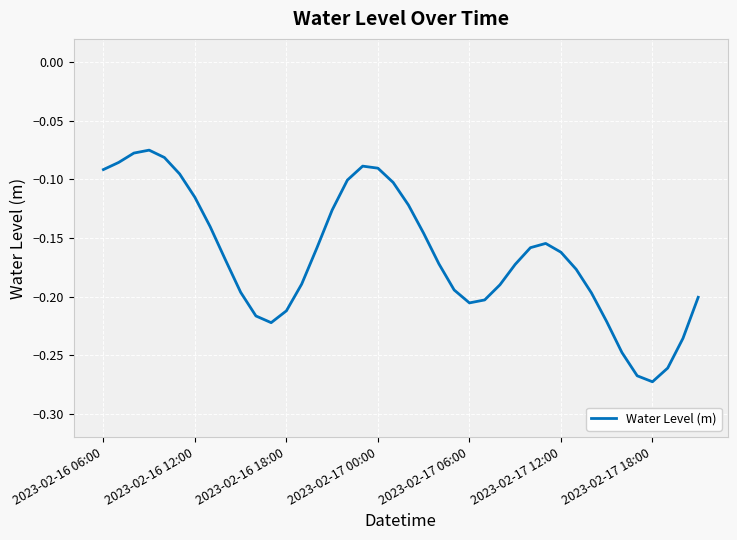

What is the minimum value shown in the chart?

-0.3